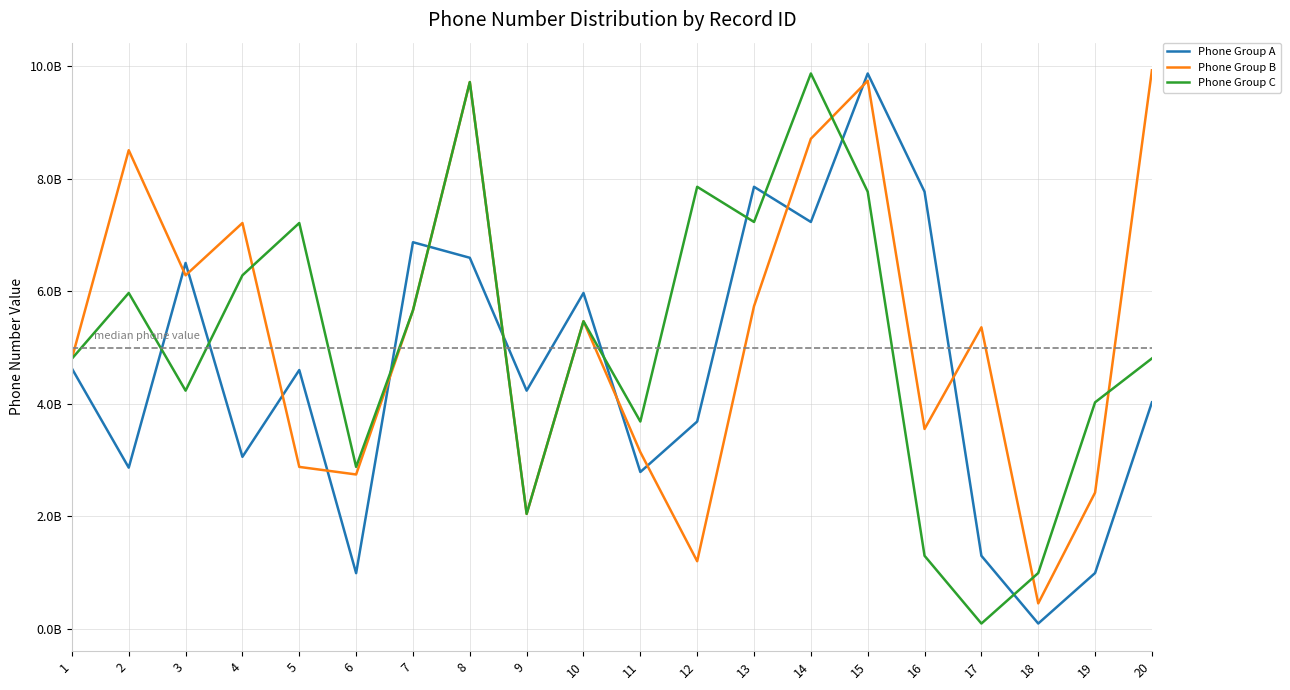

What are all the series names shown in the legend?

Phone Group A, Phone Group B, Phone Group C